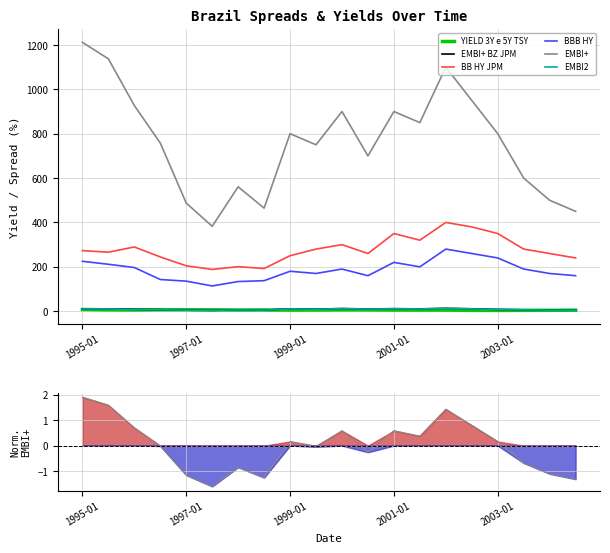

How many interior local peaks does the EMBI+ series have?

5